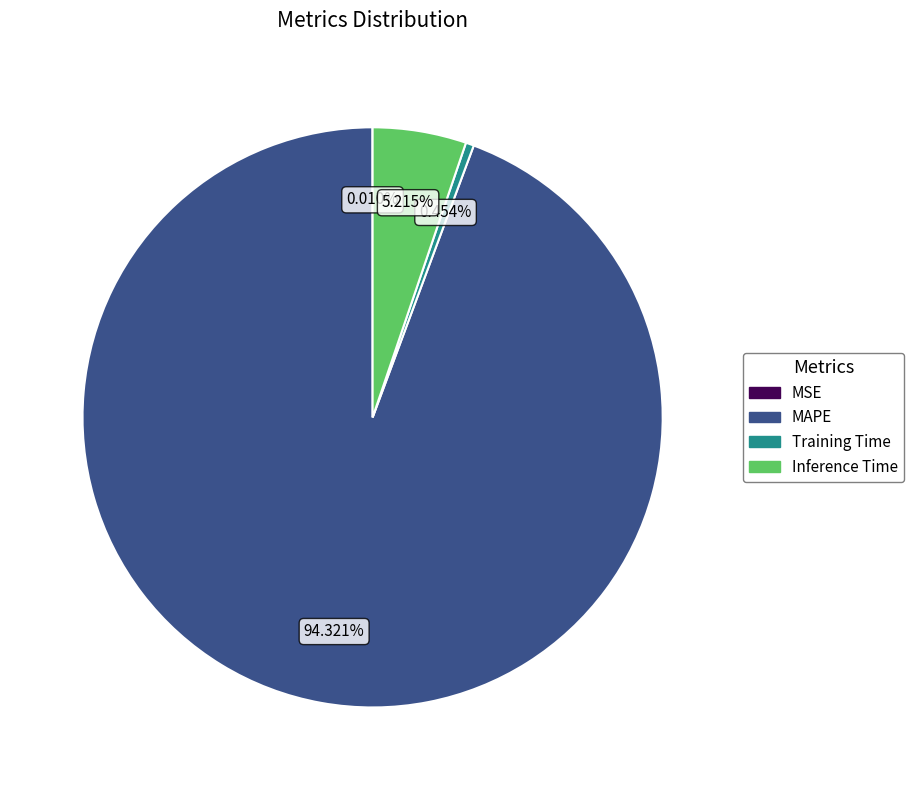

What is the largest slice in the pie chart?

MAPE